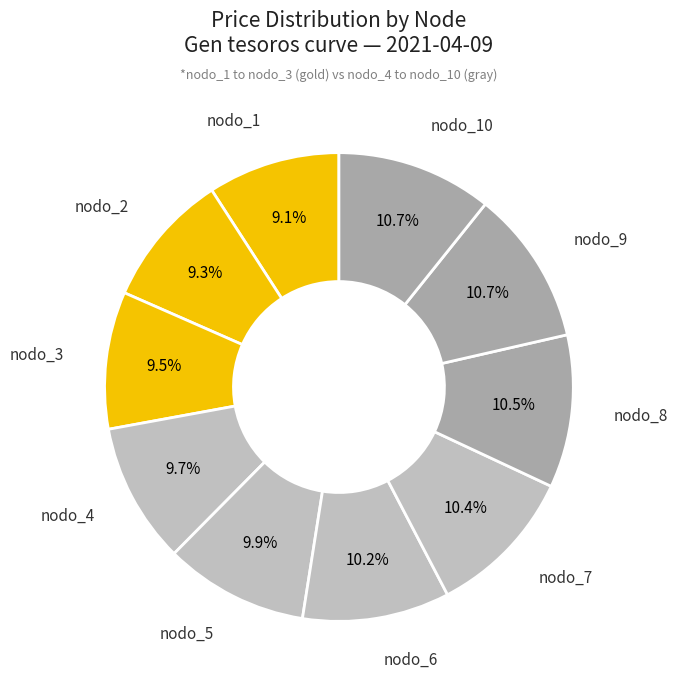

To the nearest percent, what is the average slice percentage?

10%